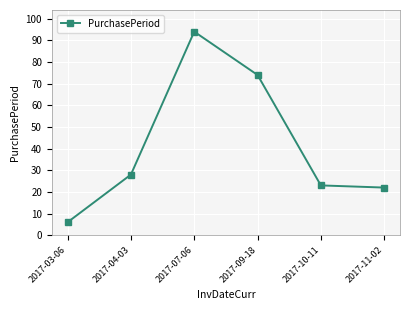

Approximately how many times larger is the value at 2017-03-06 compared to 2017-09-18?

0.1